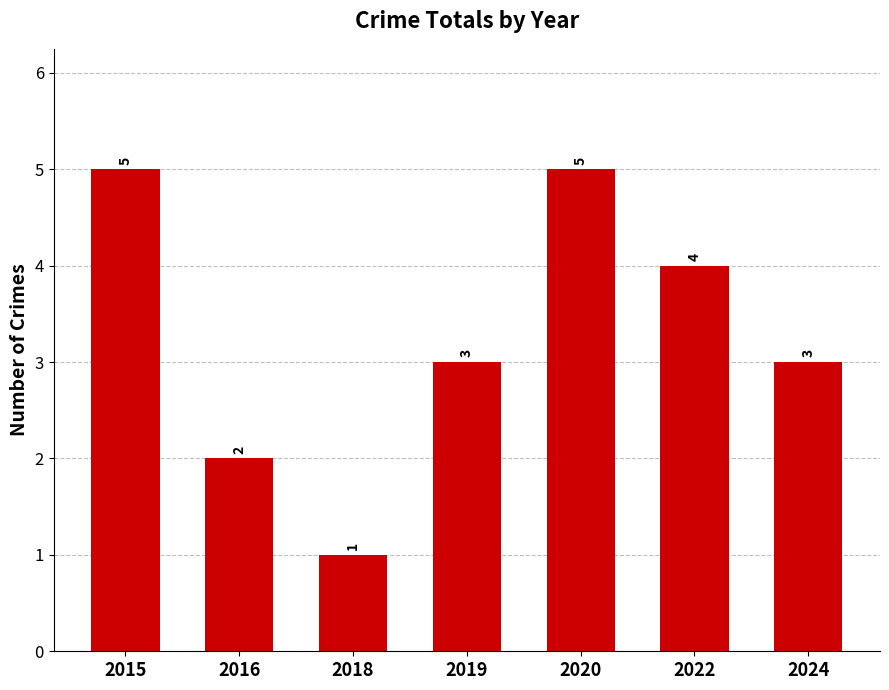

The chart shows a value of 2 at 2016. True or false?

True